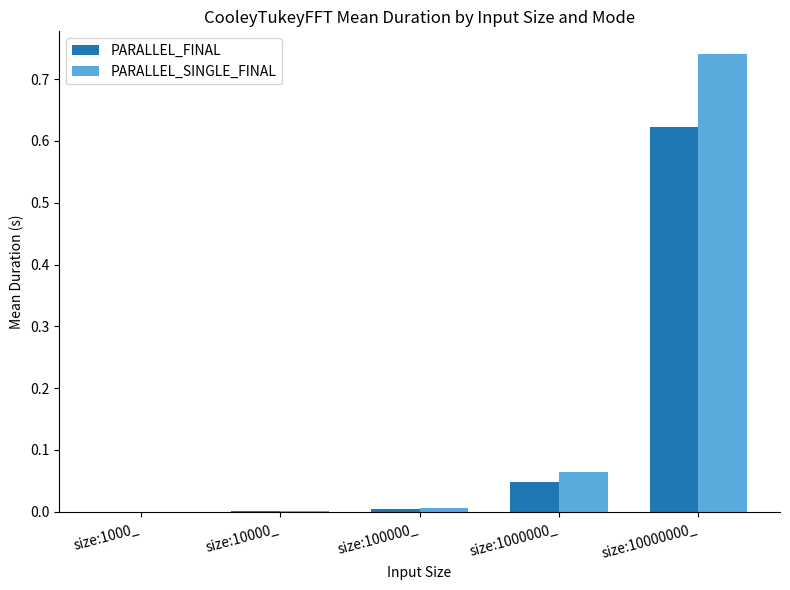

Are the bars grouped side by side (vs. stacked)?

Yes